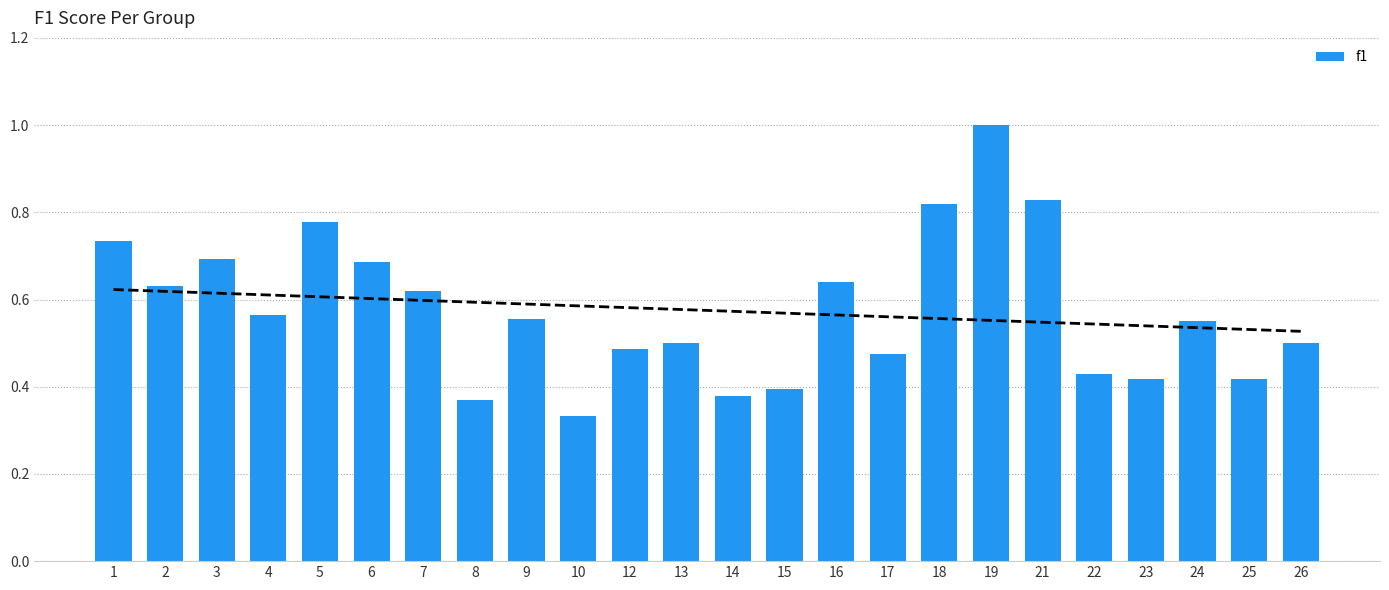

What is the greatest value displayed?

1.0